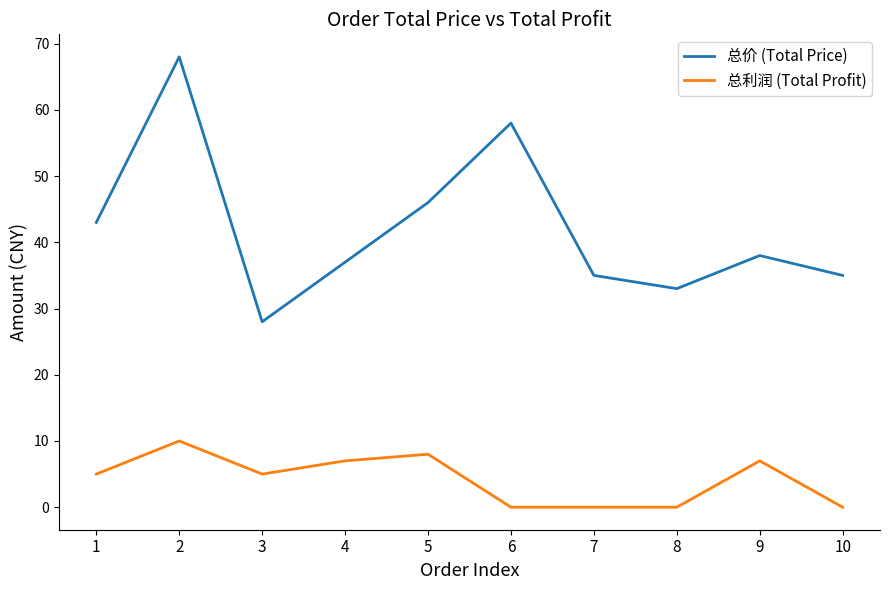

Which series has the widest spread of values?

总价 (Total Price)